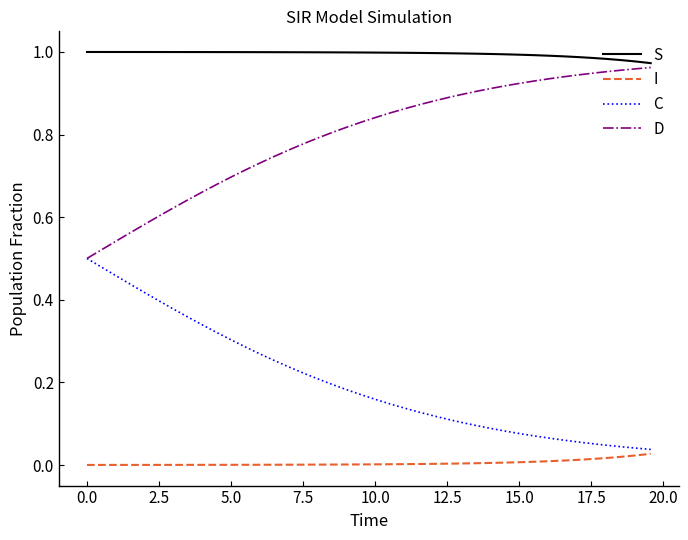

True or false: C and S cross at least once.

False